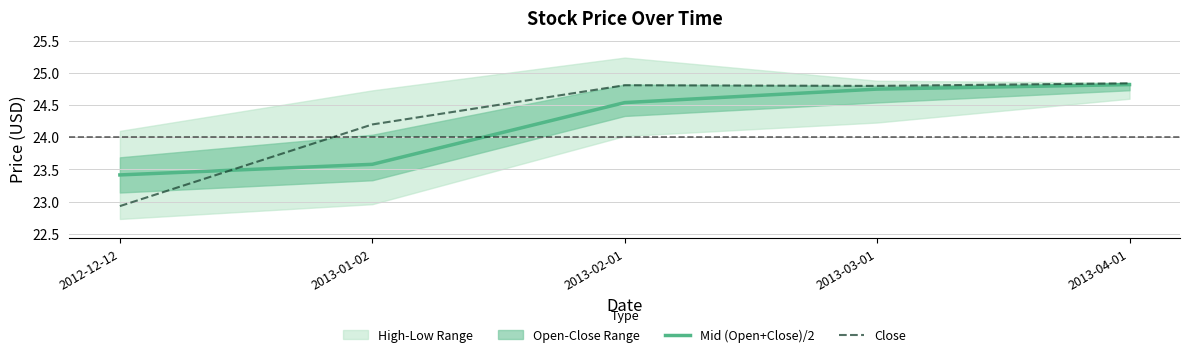

Between 2013-01-02 and 2013-02-01, which series saw the biggest shift?

Mid (Open+Close)/2